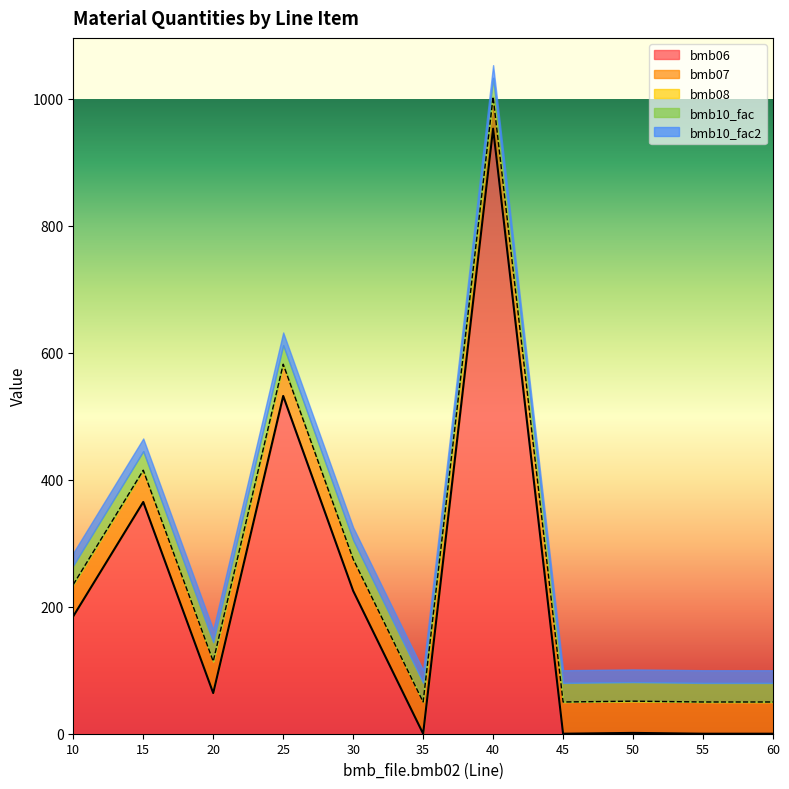

The value of bmb06 at 45 is 0.0. True or false?

True